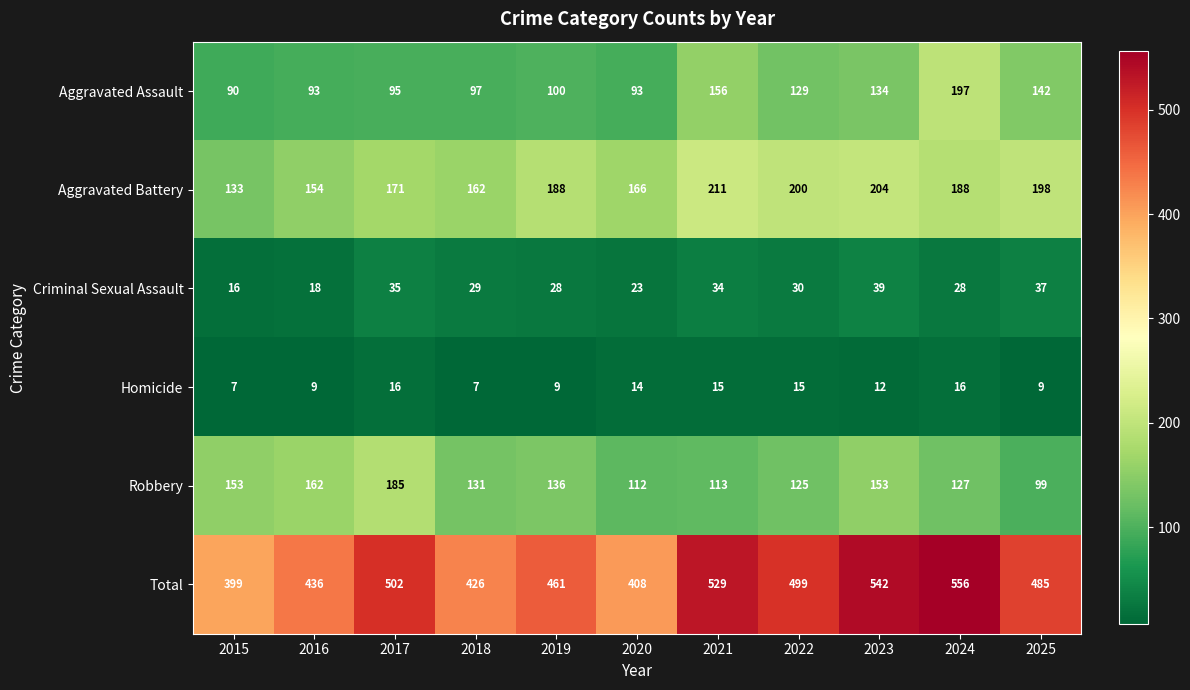

Read the Criminal Sexual Assault value at 2022.

30